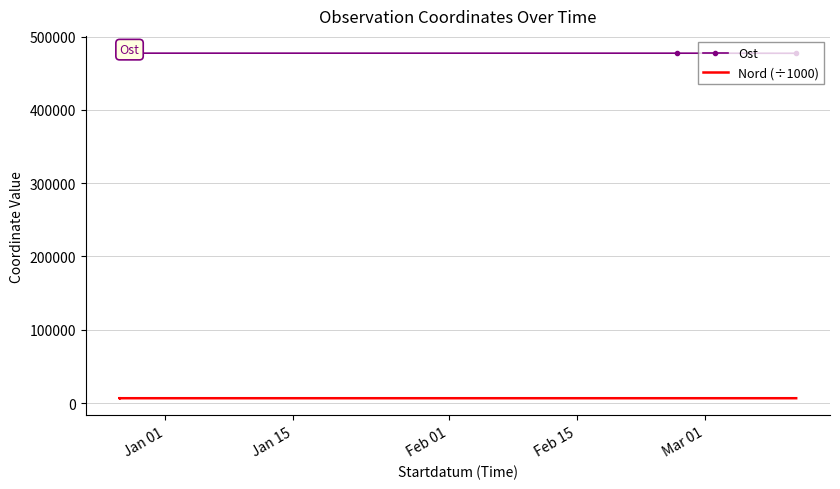

What is the lowest value of the Nord (÷1000) series?

6592.8